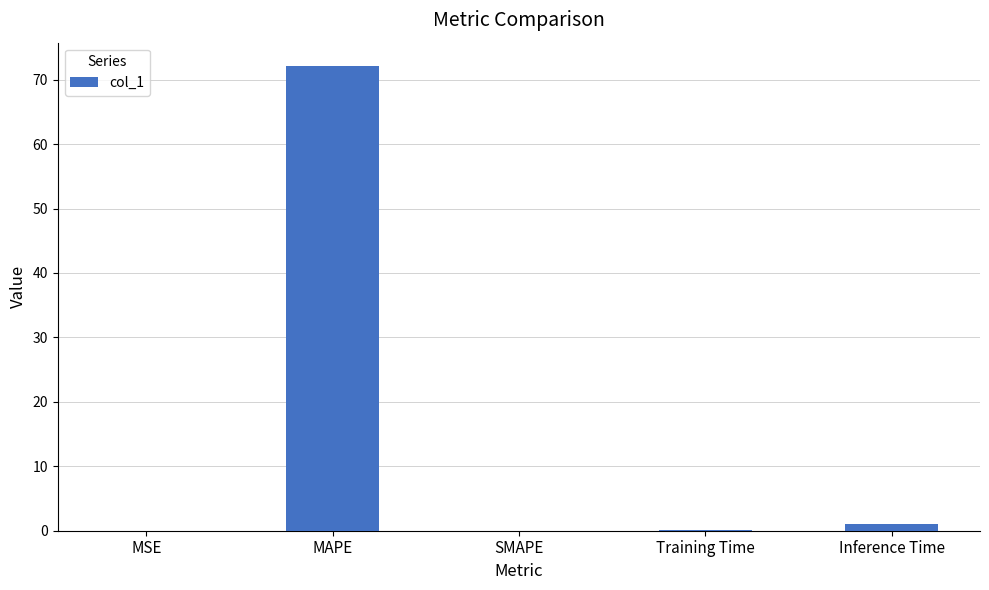

What is the approximate value at MAPE?

72.1